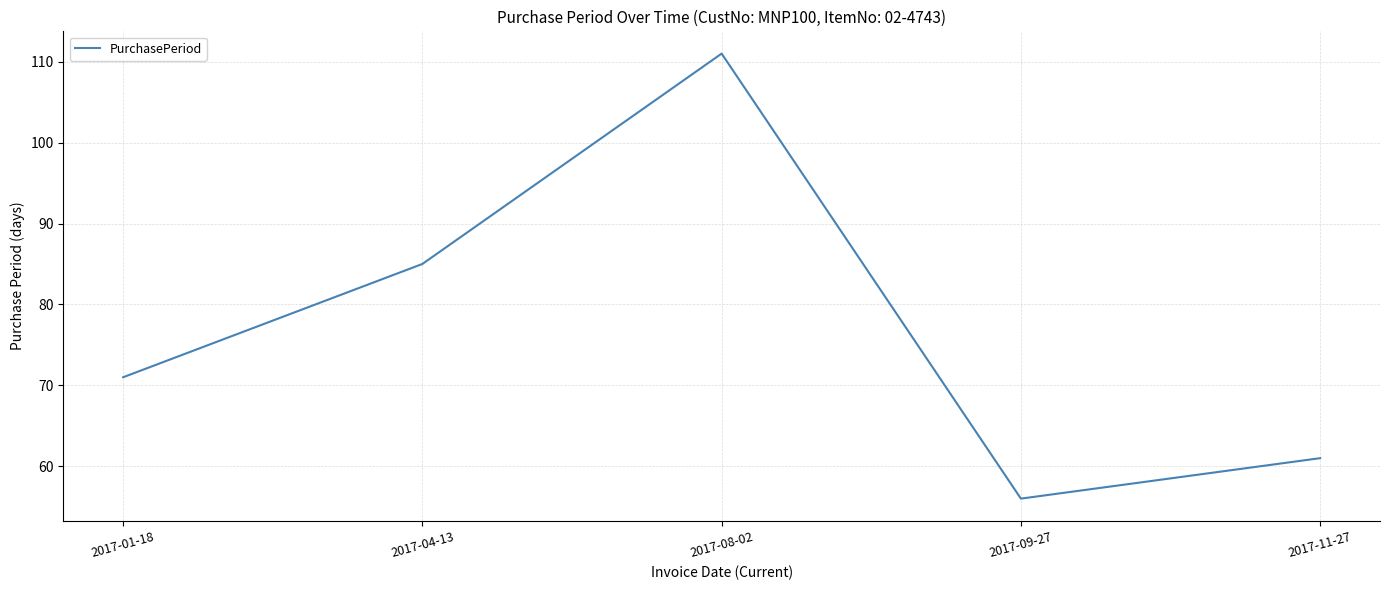

What is the change in value from 2017-08-02 to 2017-09-27?

-55